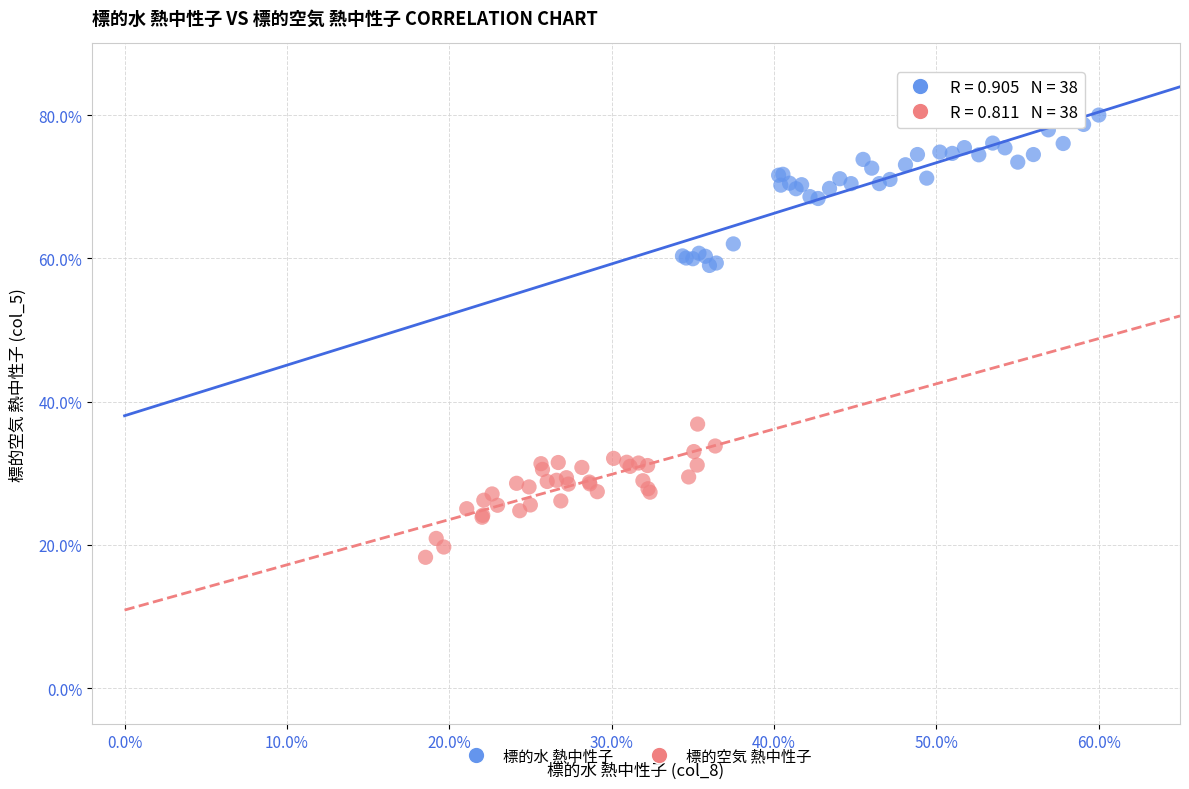

Which series reaches the maximum Y coordinate?

標的水 熱中性子